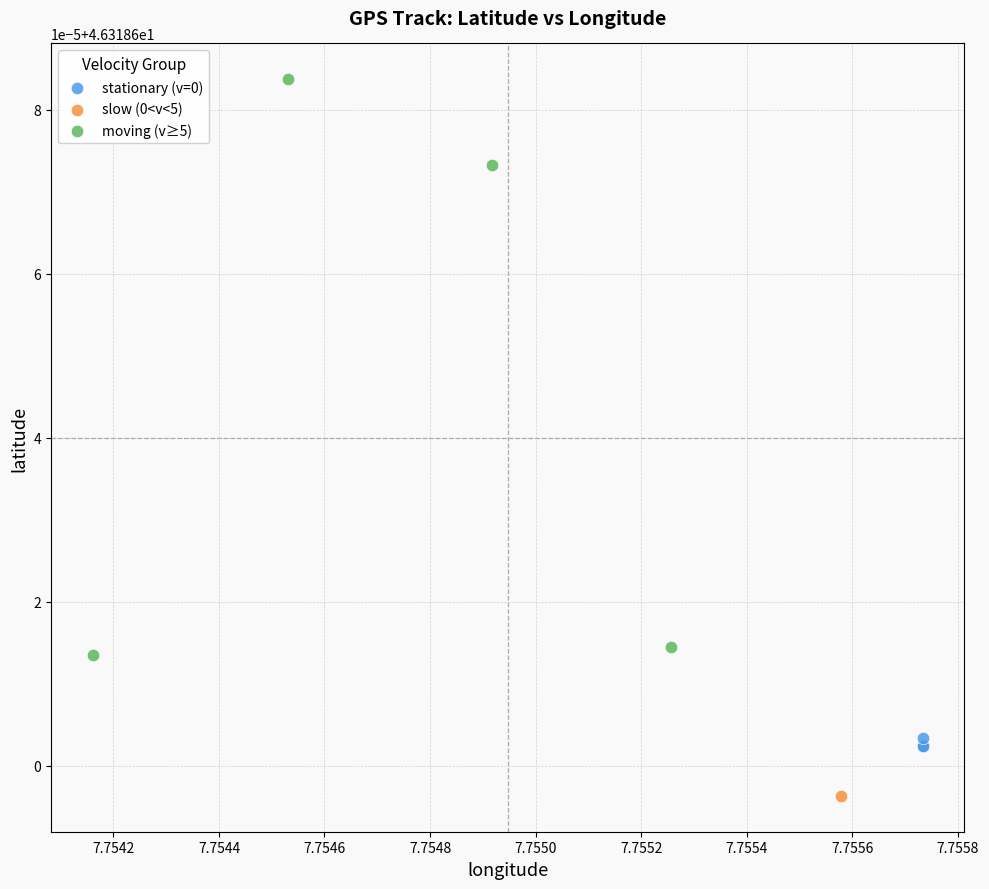

Which series reaches the maximum Y coordinate?

moving (v≥5)